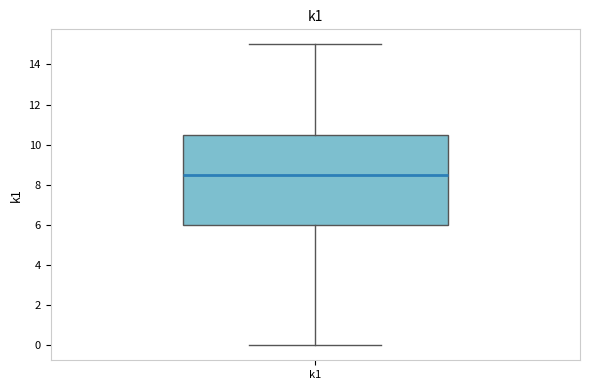

Where is the upper edge of the box for k1 on the y-axis? The values are not printed on the chart, so give them approximately, as read against the axis.

10.6